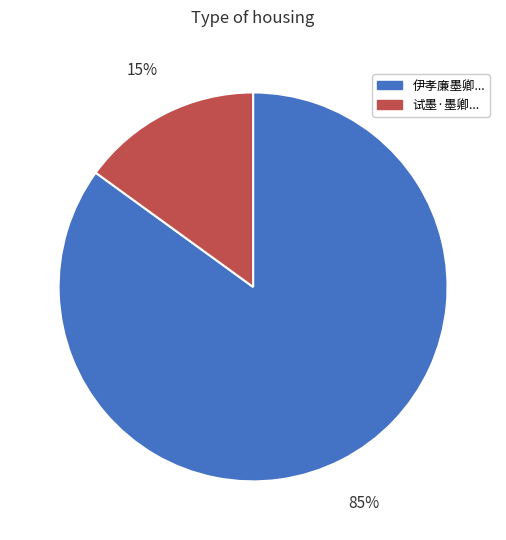

Is there any slice that represents more than half of the pie?

Yes